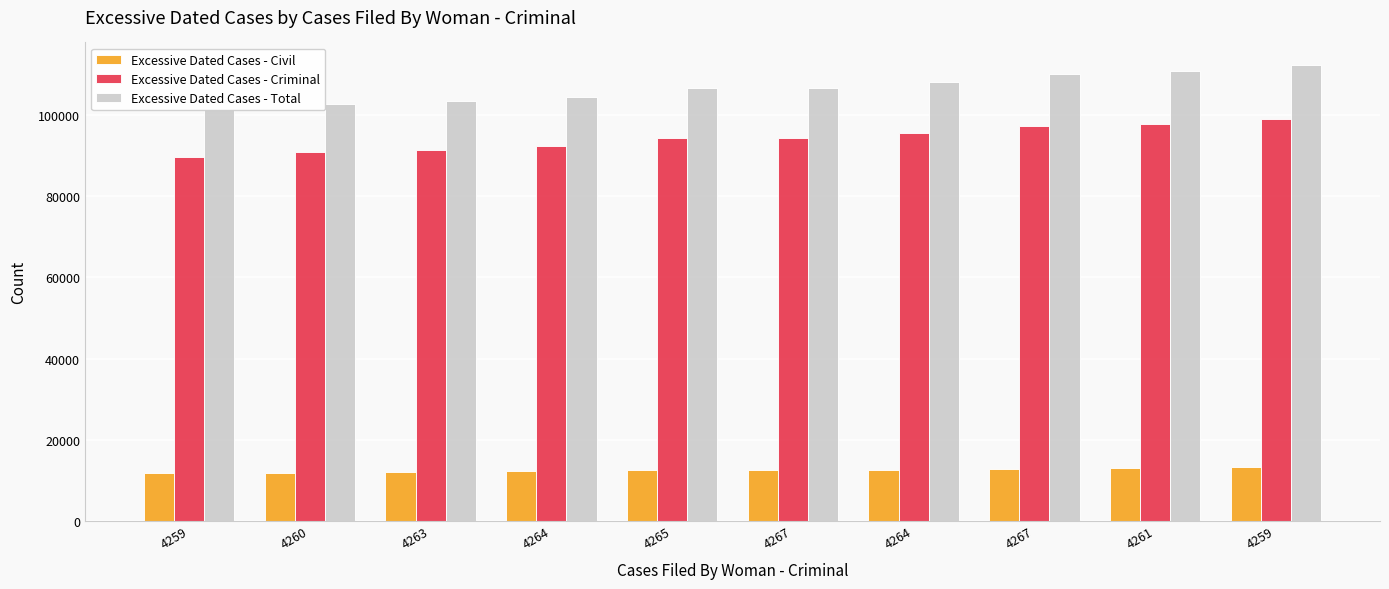

Reading left to right, transcribe all the data shown in this chart.

Excessive Dated Cases - Civil: 11763	11814	11964	12228	12515	12437	12596	12847	13119	13342
Excessive Dated Cases - Criminal: 89740	90881	91435	92298	94274	94316	95576	97301	97782	98981
Excessive Dated Cases - Total: 101503	102695	103399	104526	106789	106753	108172	110148	110901	112323